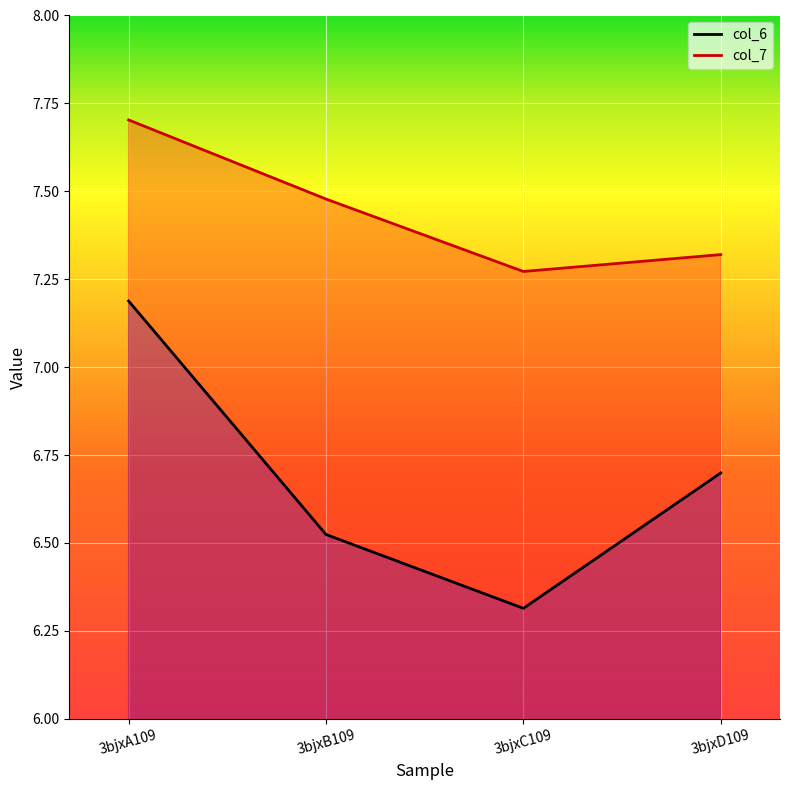

Rank the series at 3bjxB109 from highest to lowest value.

col_7, col_6